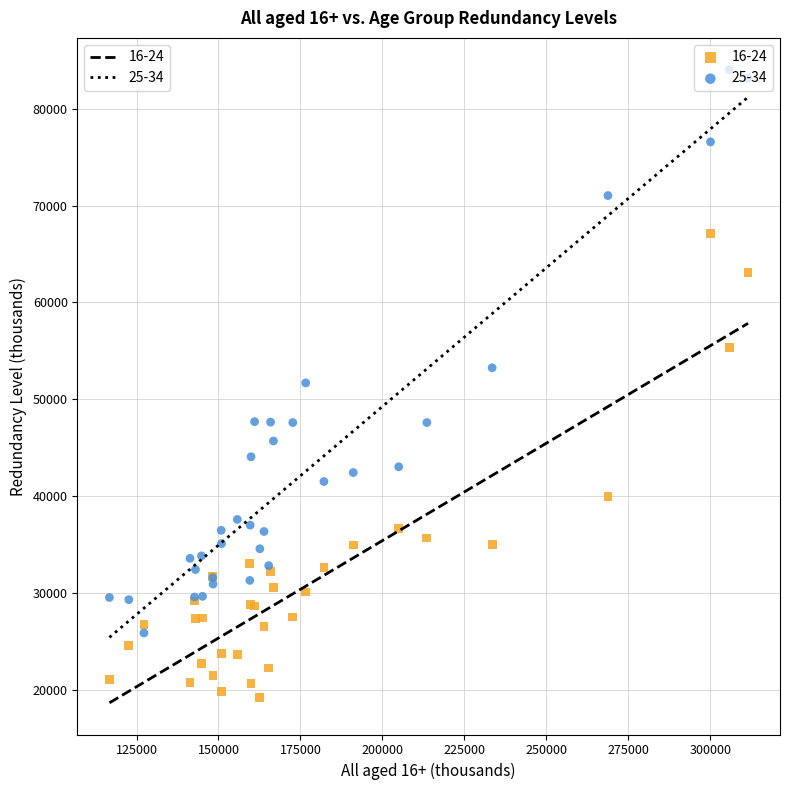

Which series reaches the maximum Y coordinate?

25-34